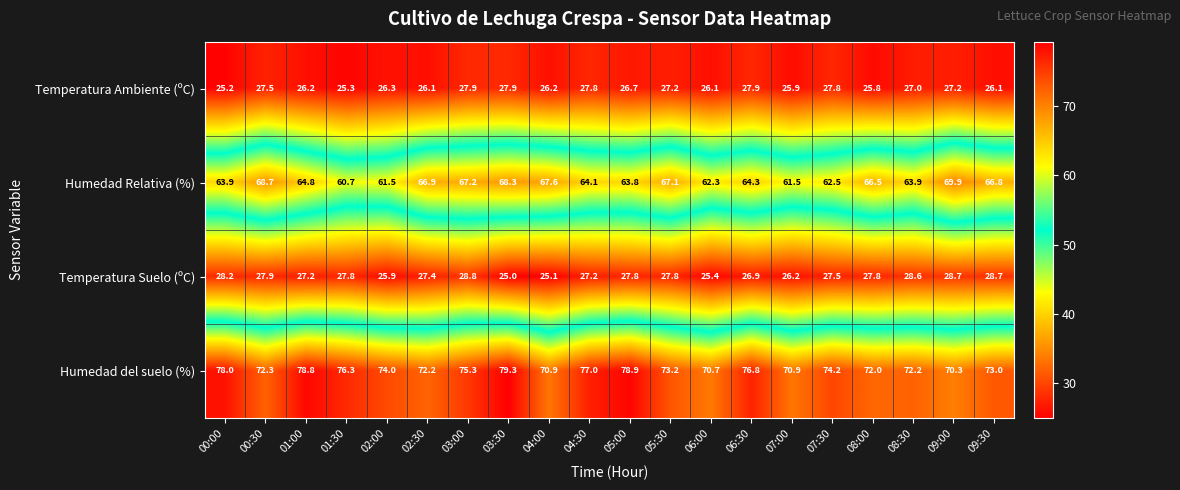

What is the sum of all Humedad Relativa (%) values?

1302.3